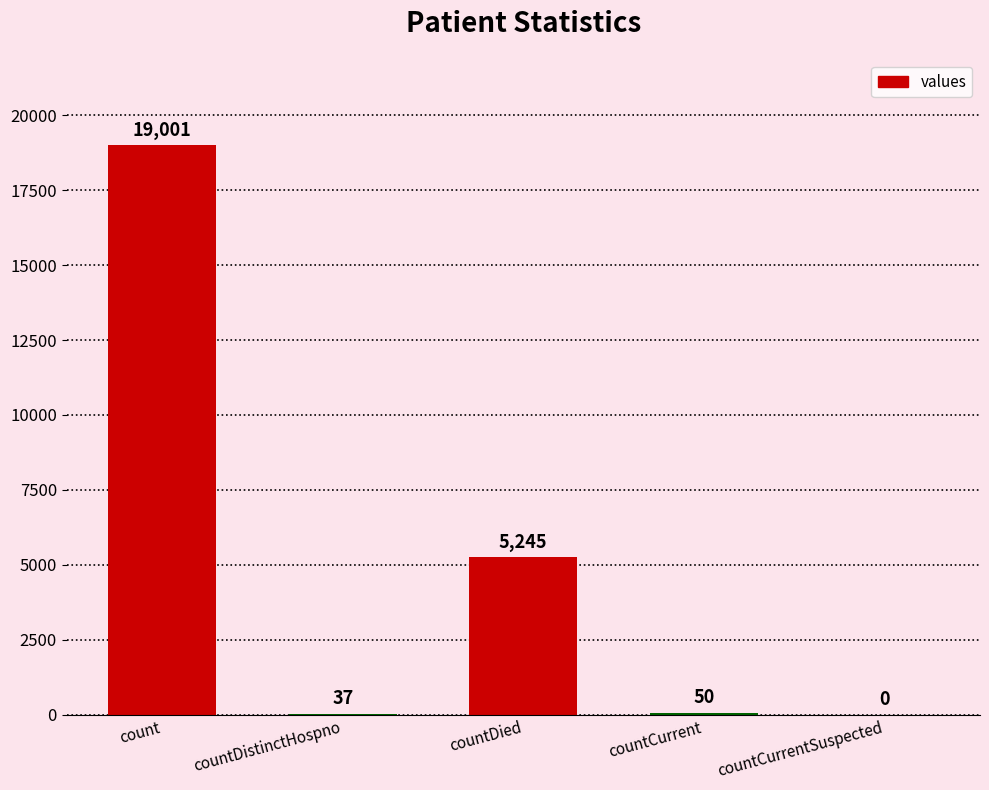

What is the difference between the values at count and countCurrent?

18951